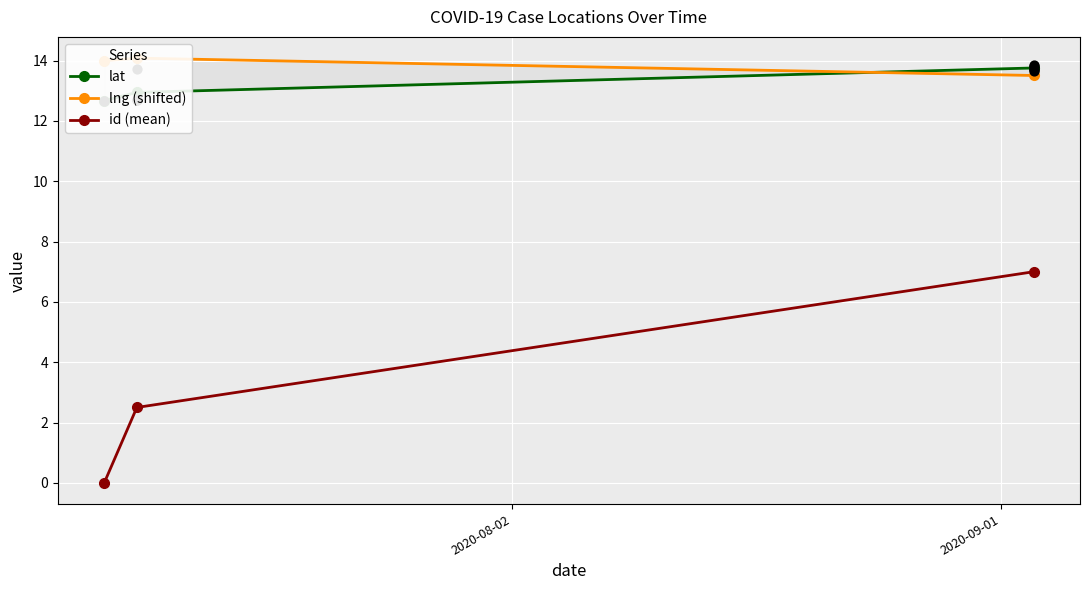

Which series has the widest spread of Y values?

id (mean)